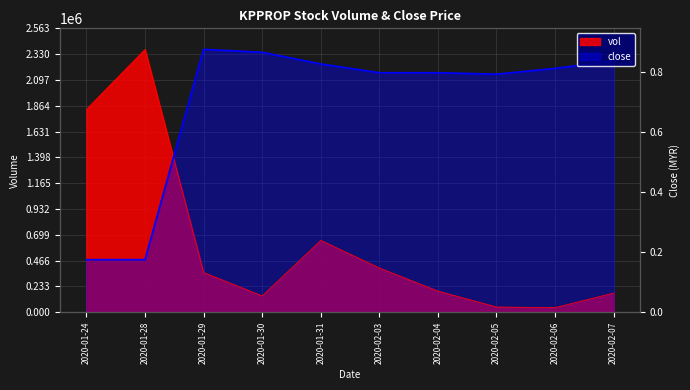

How many interior local peaks does the close series have?

1